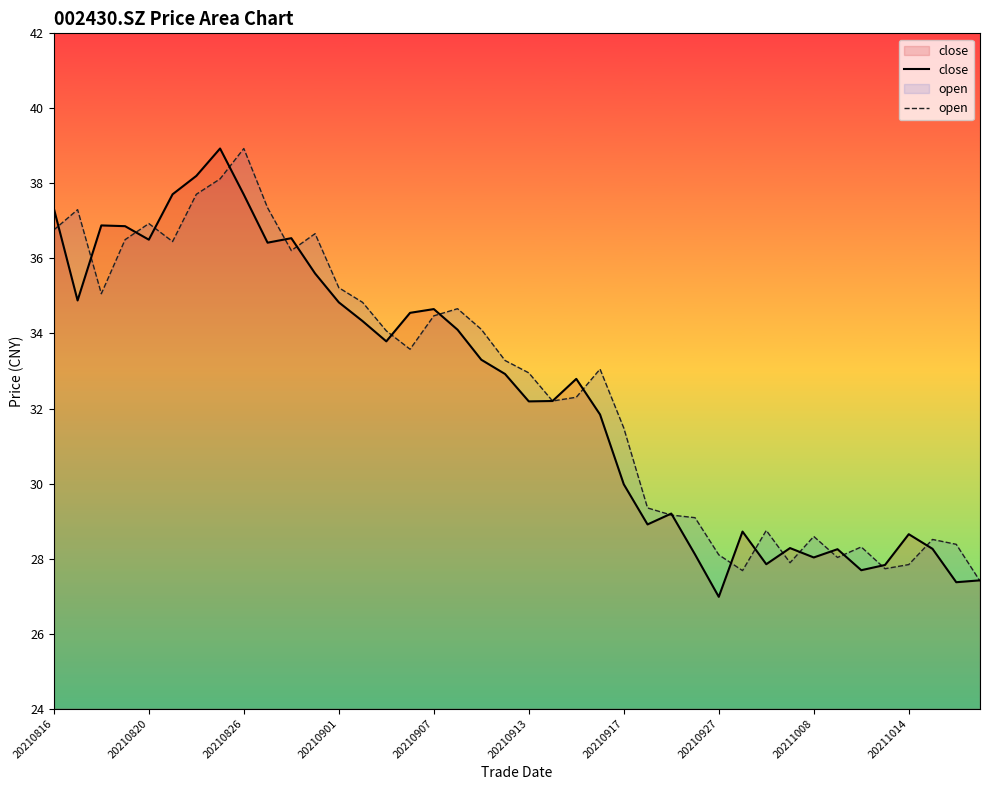

What are all the series names shown in the legend?

close, open